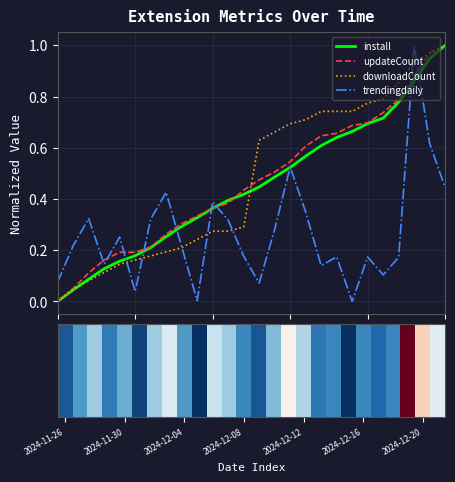

Reading right to left, transcribe all the data shown in this chart.

install: 1.0	0.9	0.9	0.8	0.7	0.7	0.7	0.6	0.6	0.6	0.5	0.5	0.4	0.4	0.4	0.4	0.3	0.3	0.3	0.2	0.2	0.2	0.1	0.1	0.0	0.0
updateCount: 1.0	1.0	0.9	0.8	0.7	0.7	0.7	0.7	0.6	0.6	0.5	0.5	0.5	0.4	0.4	0.4	0.3	0.3	0.3	0.2	0.2	0.2	0.2	0.1	0.1	0.0
downloadCount: 1.0	1.0	0.9	0.9	0.8	0.8	0.7	0.7	0.7	0.7	0.7	0.7	0.6	0.3	0.3	0.3	0.2	0.2	0.2	0.2	0.2	0.1	0.1	0.1	0.0	0.0
trendingdaily: 0.4	0.6	1.0	0.2	0.1	0.2	0.0	0.2	0.1	0.3	0.5	0.3	0.1	0.2	0.3	0.4	0.0	0.2	0.4	0.3	0.0	0.3	0.1	0.3	0.2	0.1